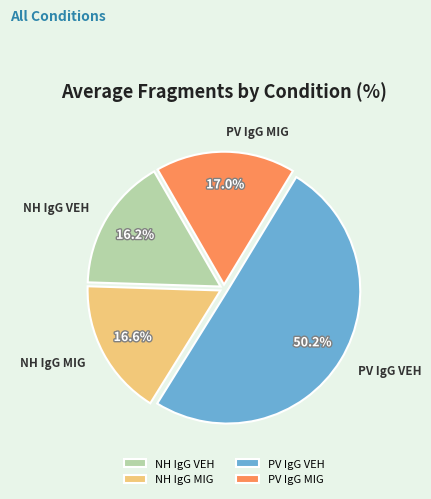

The NH IgG VEH slice represents 4% of the pie. True or false?

False